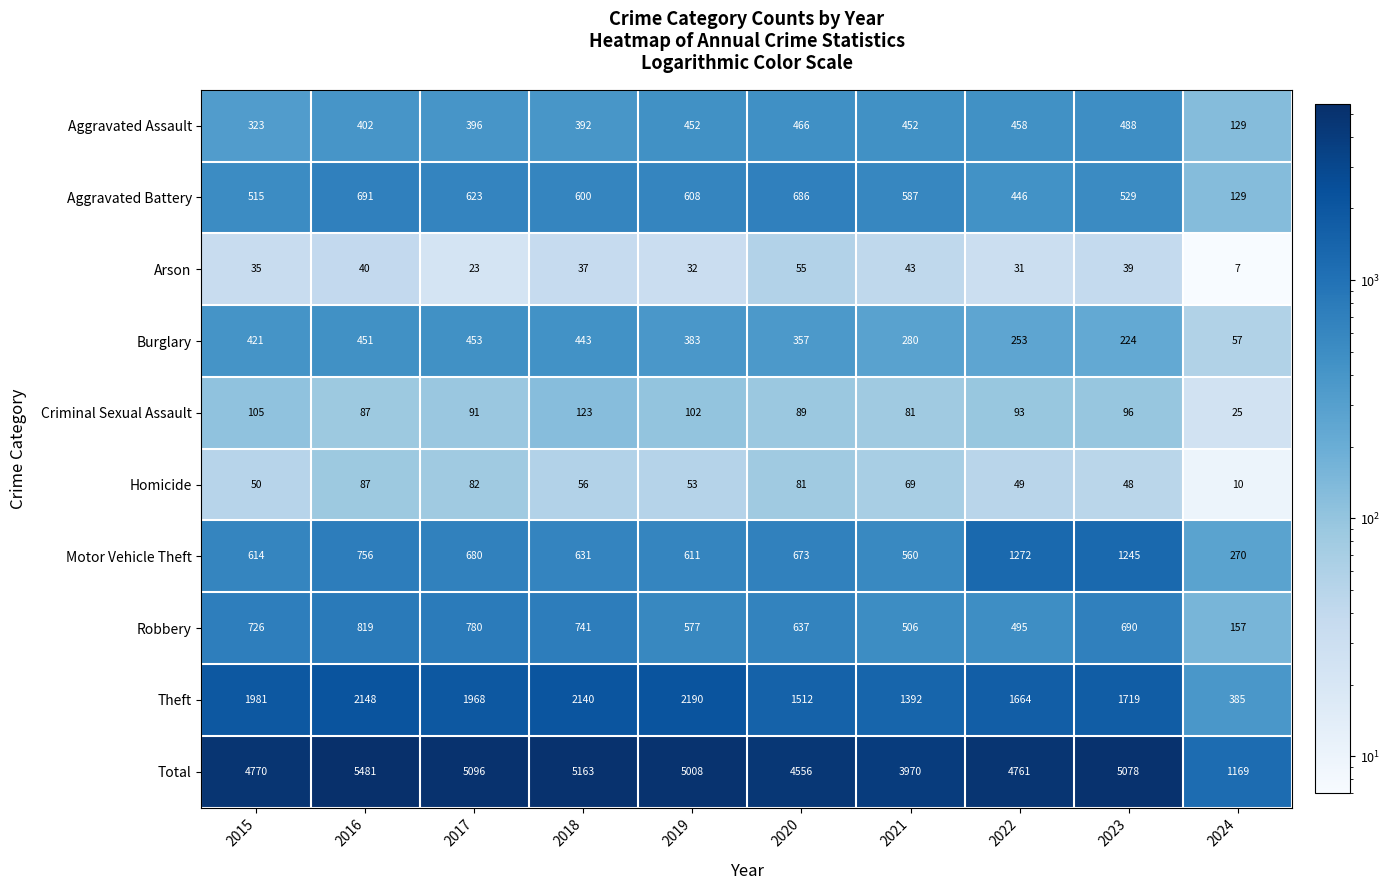

What is the difference between the Theft values at 2023 and 2017?

249